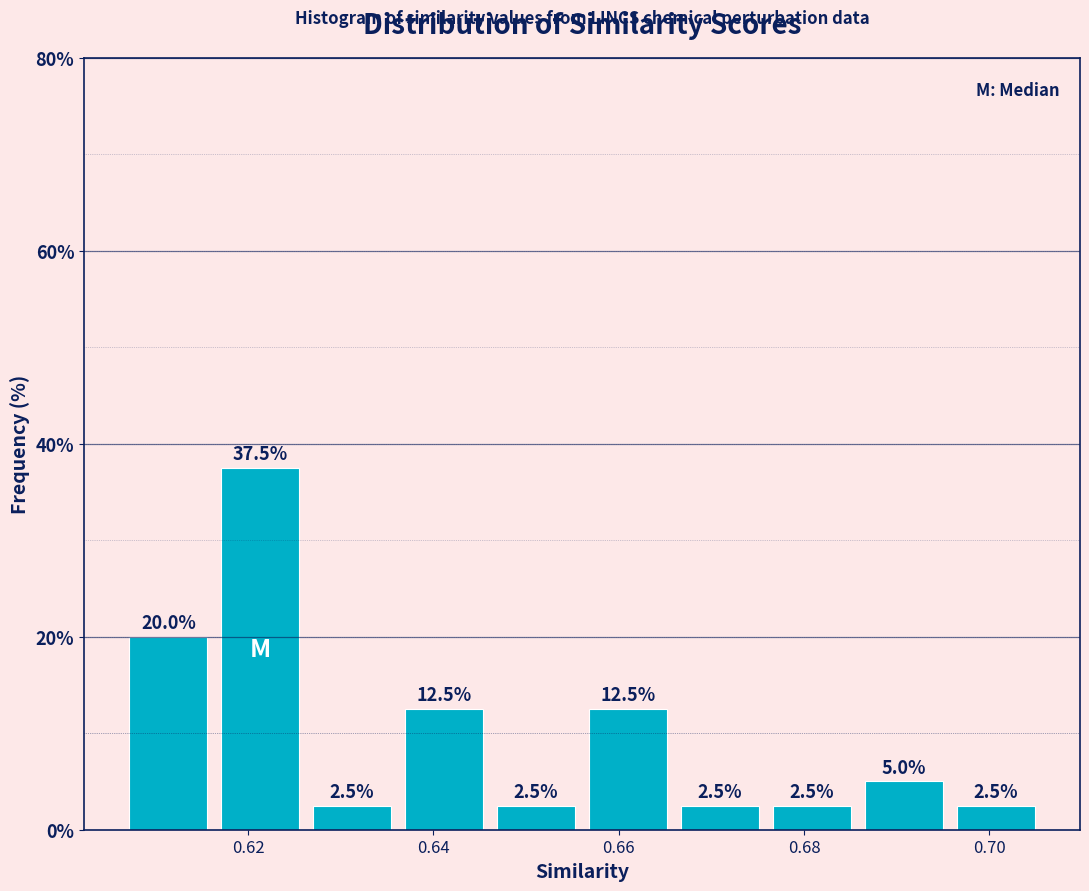

Reading left to right, list every bar in this chart as the range it spans on the x-axis followed by its height. The bar edges are not printed on the chart, so give them approximately, as read against the axis.

0.606 to 0.616: 20.0
0.616 to 0.626: 37.5
0.626 to 0.636: 2.5
0.636 to 0.646: 12.5
0.646 to 0.656: 2.5
0.656 to 0.666: 12.5
0.666 to 0.676: 2.5
0.676 to 0.686: 2.5
0.686 to 0.696: 5.0
0.696 to 0.706: 2.5